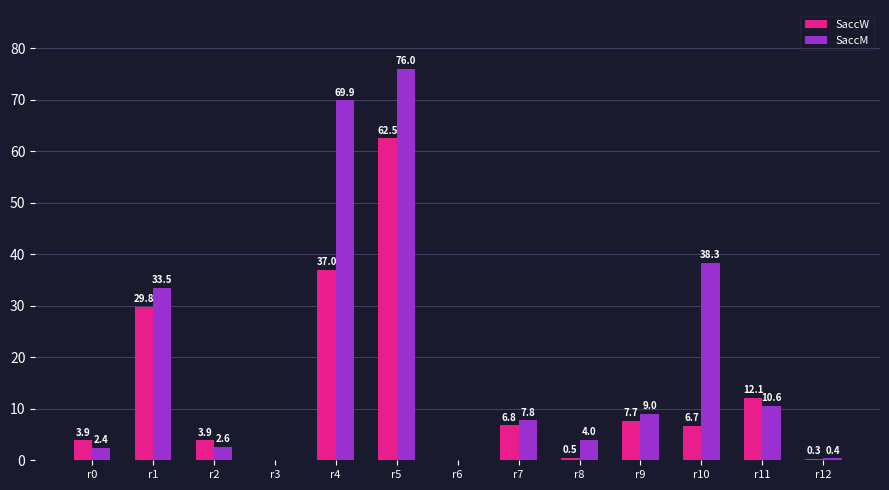

Reading right to left, list all the values displayed in this chart.

SaccW: 0.3	12.1	6.7	7.7	0.5	6.8	0.0	62.5	37.0	0.0	3.9	29.8	3.9
SaccM: 0.4	10.6	38.3	9.0	4.0	7.8	0.0	76.0	69.9	0.0	2.6	33.5	2.4